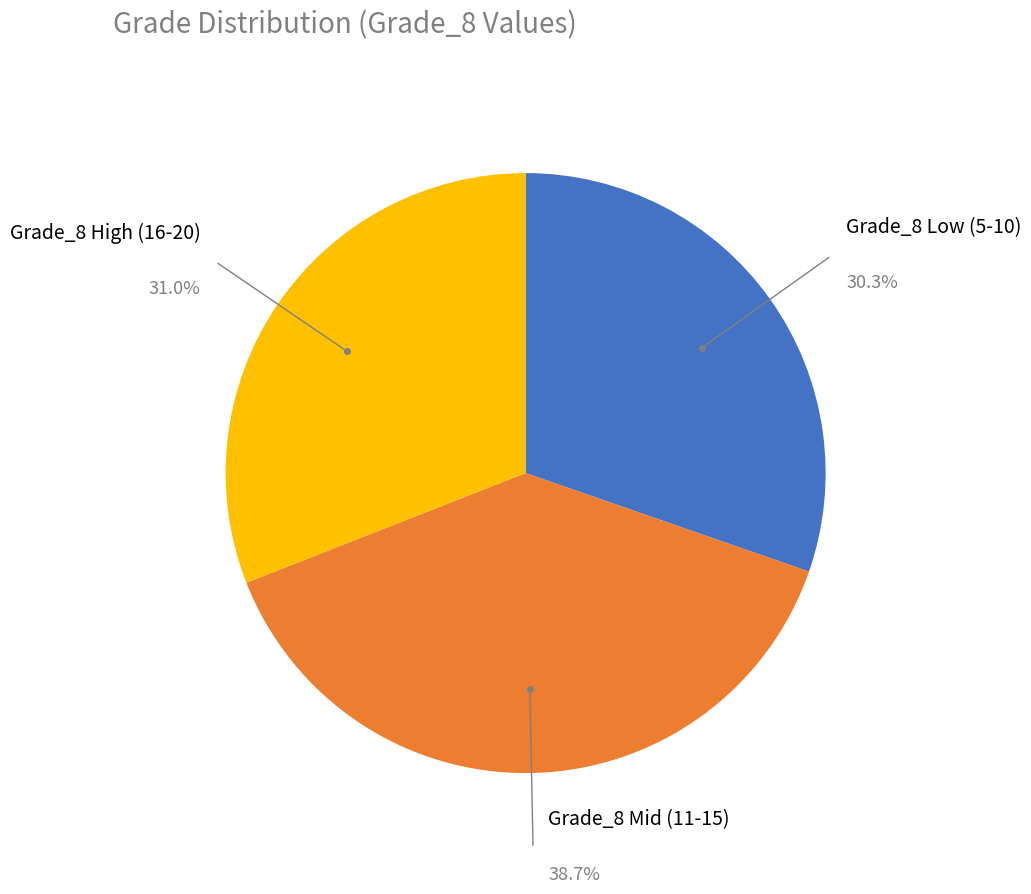

How many segments does this pie chart have?

3